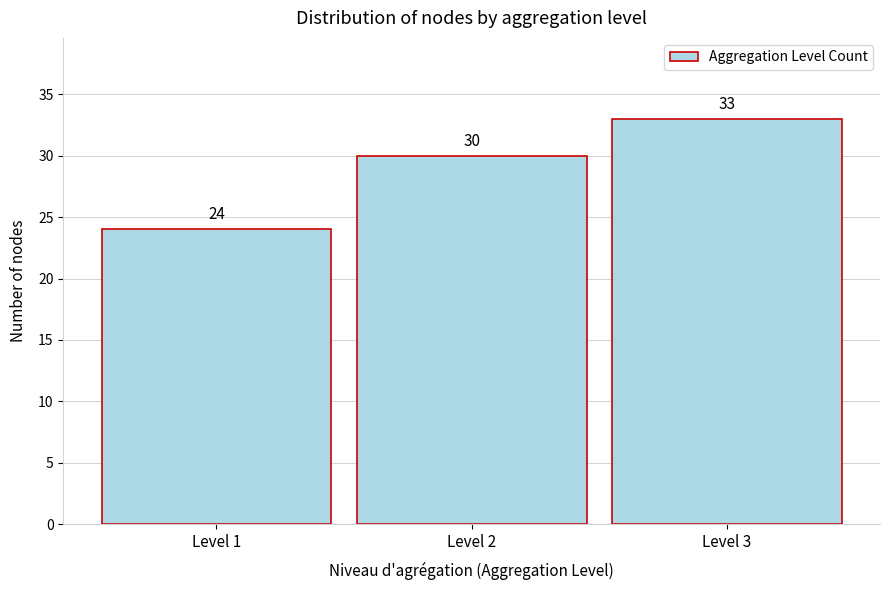

Reading left to right, list all the values displayed in this chart.

Level 1=24	Level 2=30	Level 3=33